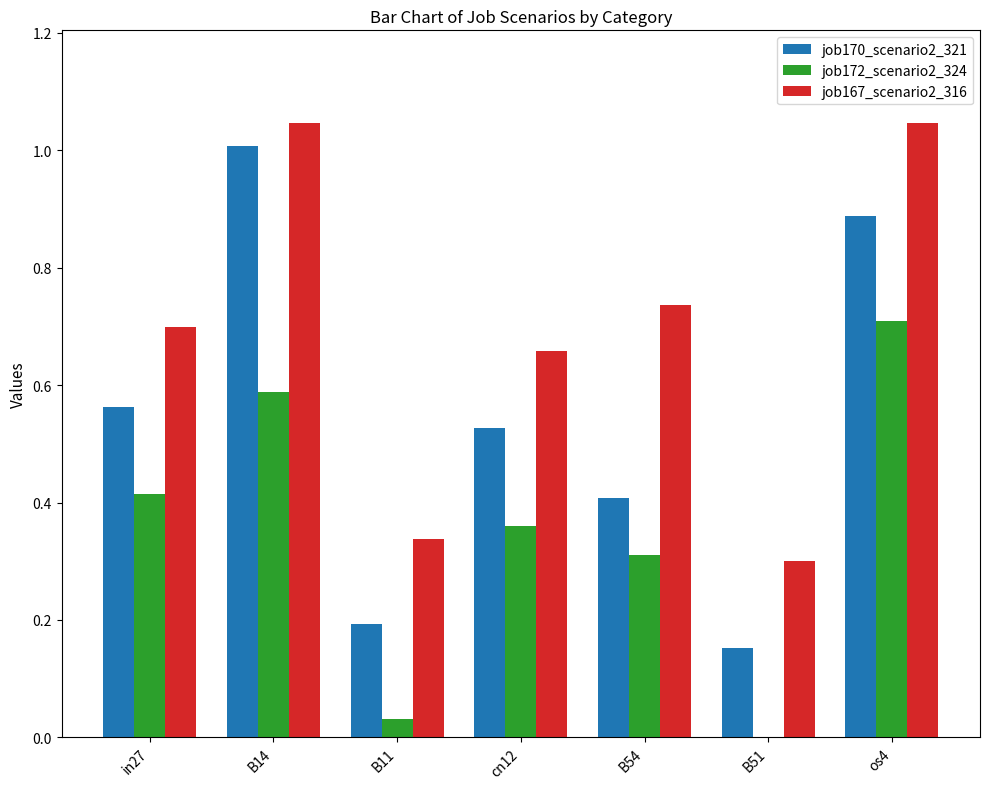

True or false: job172_scenario2_324 has a value of 0.3 at B51.

False